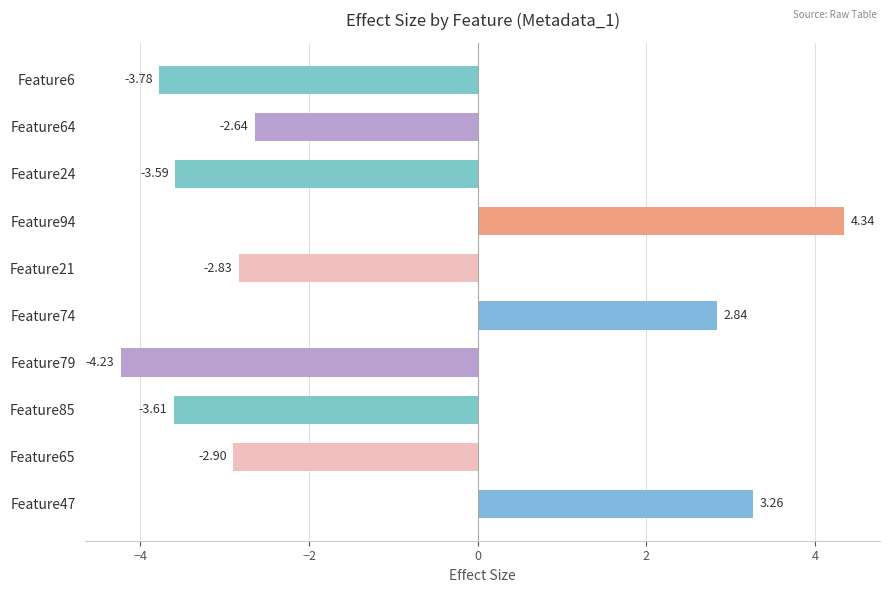

Which has a higher value, Feature85 or Feature65?

Feature65